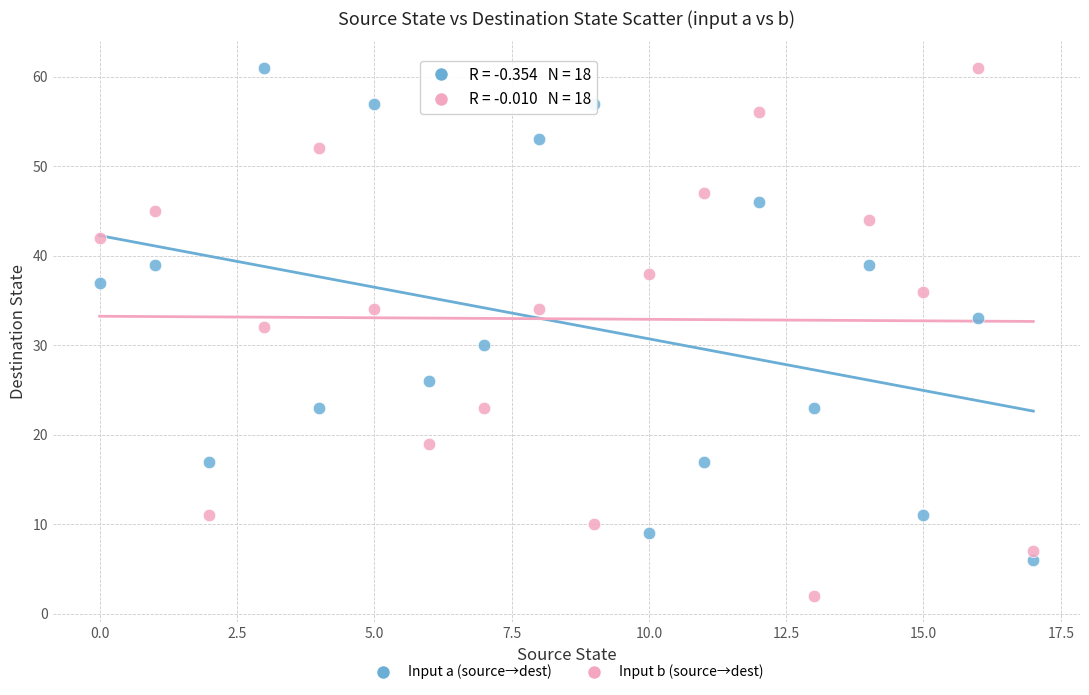

Which series contains the lowest Y value?

Input b (source→dest)